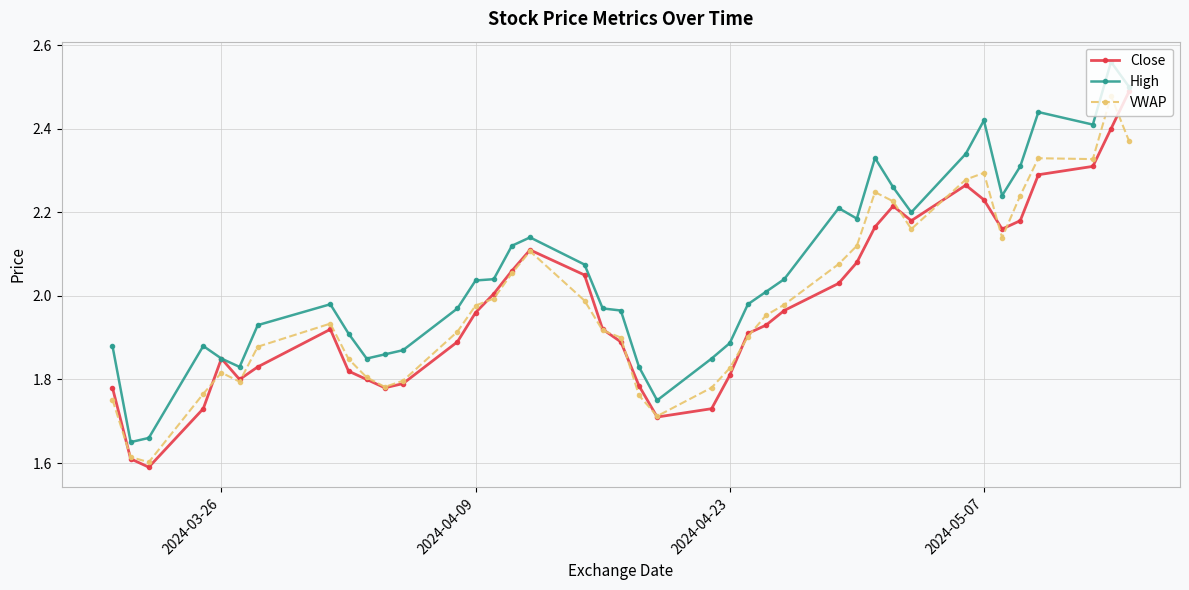

Which series has the largest total across all categories?

High